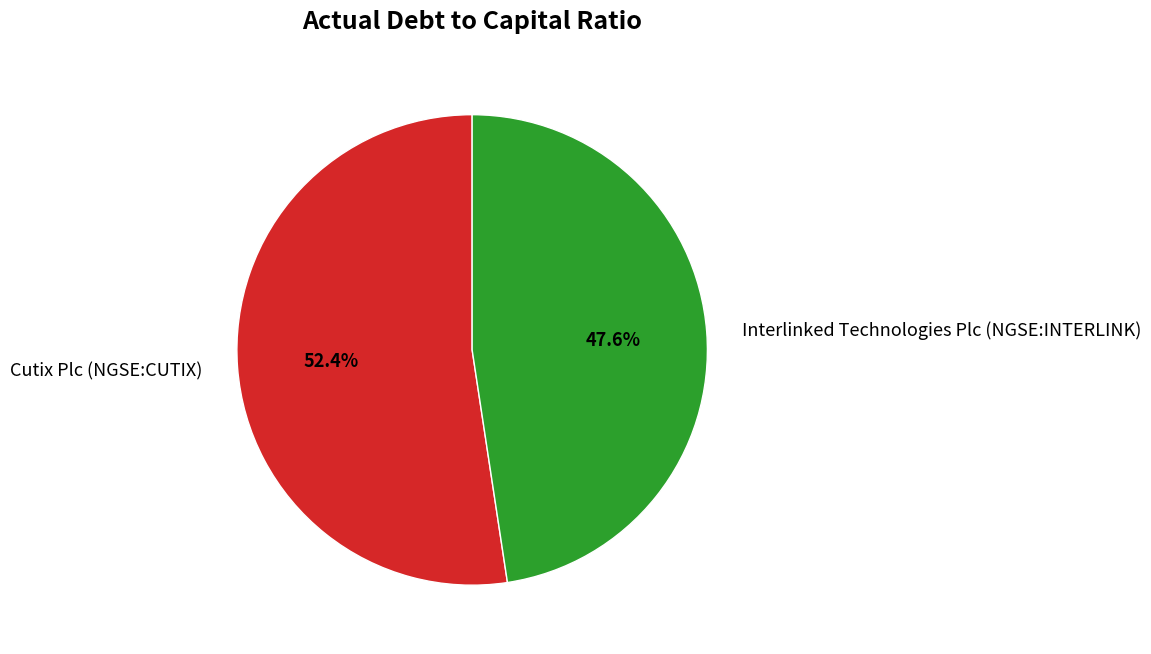

Which slice is the smallest?

Interlinked Technologies Plc (NGSE:INTERLINK)